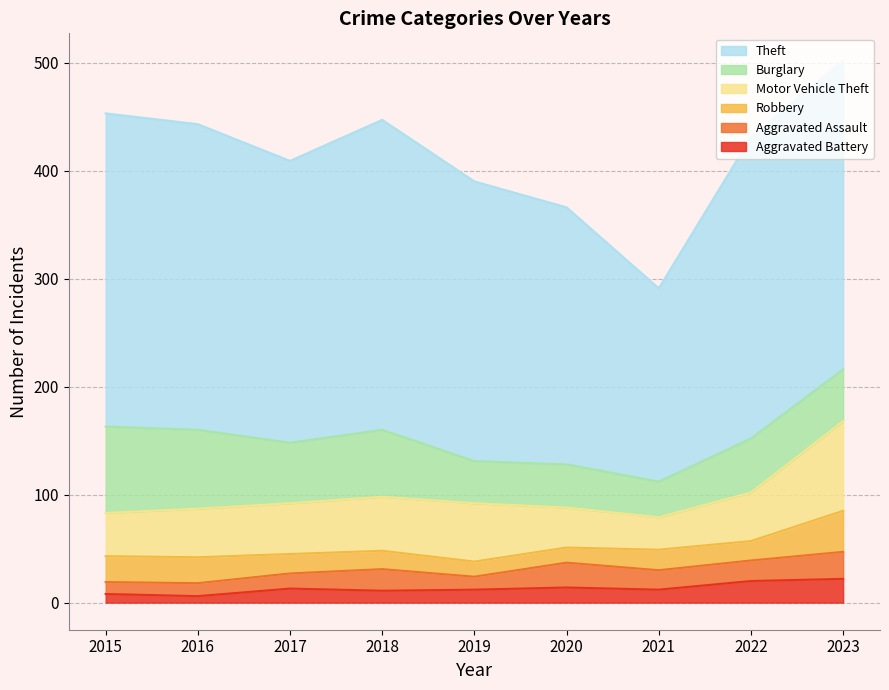

What is the minimum value shown in the chart?

6